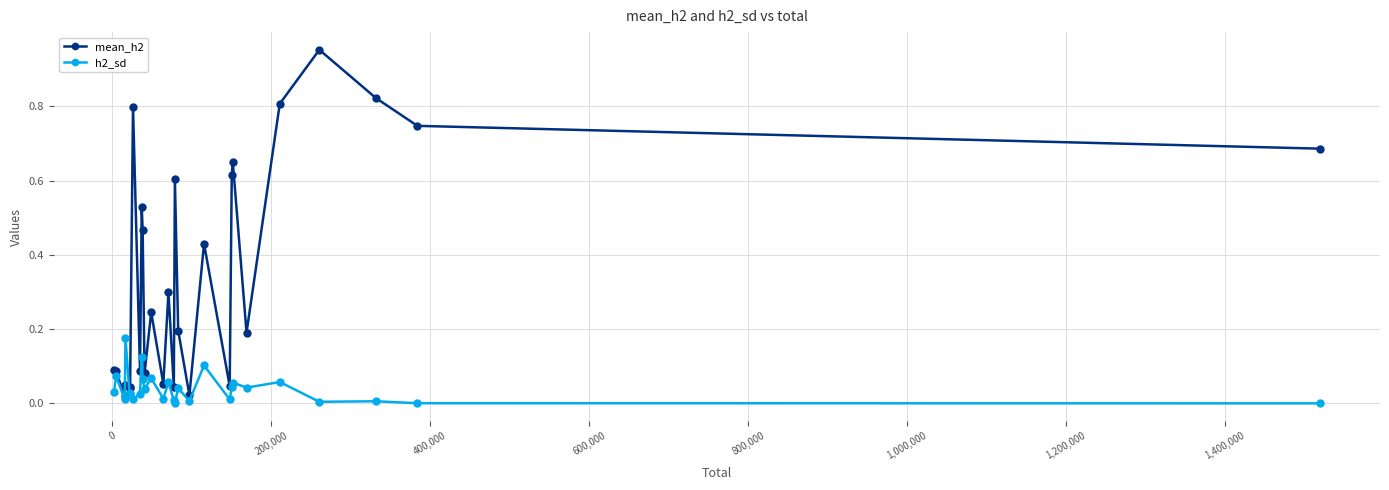

Which series has the largest total across all categories?

mean_h2